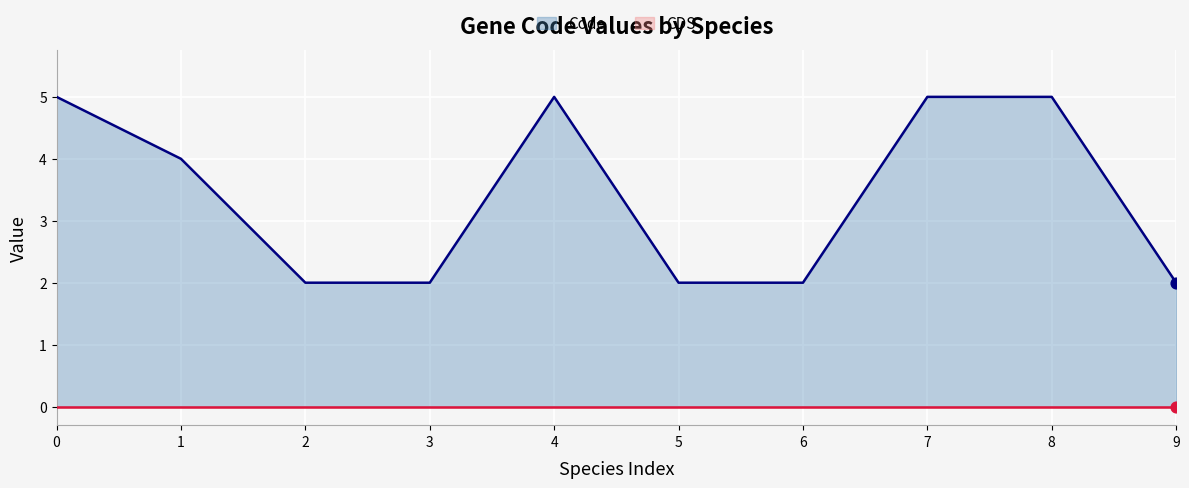

At how many categories does at least one series exceed 0?

10